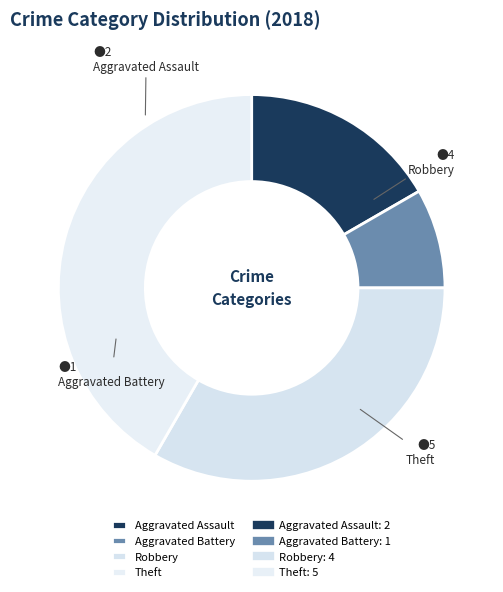

Count the number of slices in the pie.

4